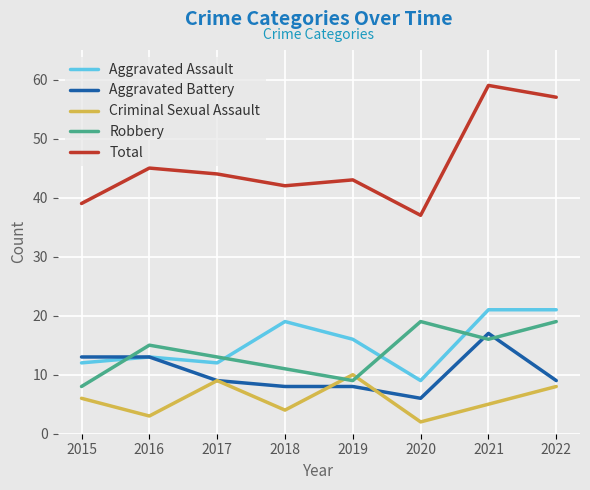

Which series has the largest range (max minus min)?

Total